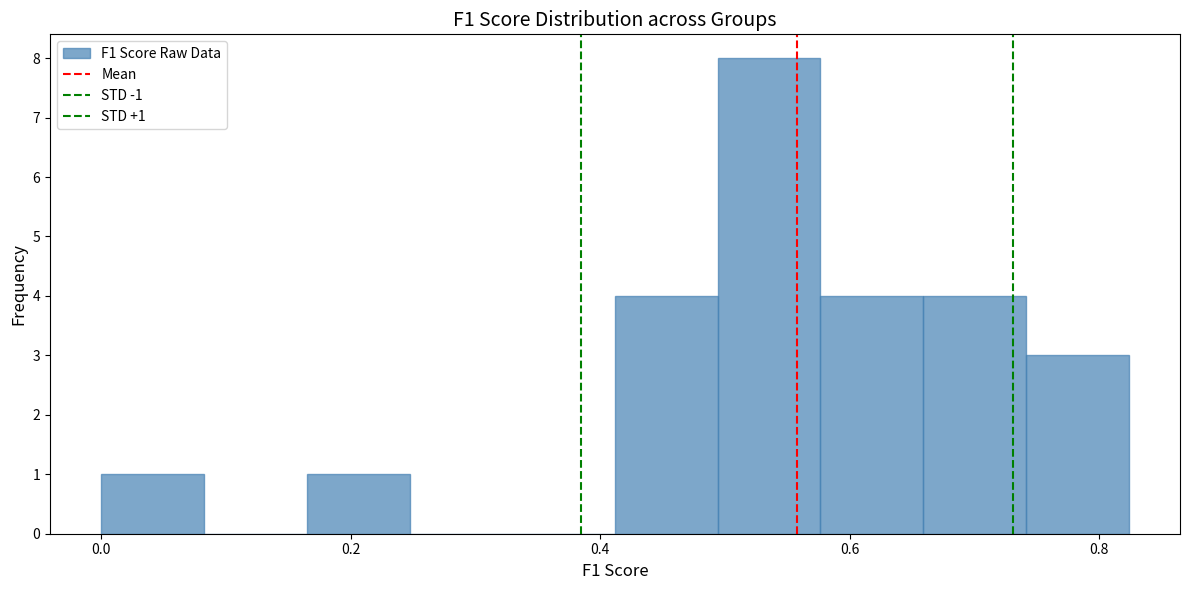

Which range on the x-axis has the tallest bar?

0.50 to 0.58